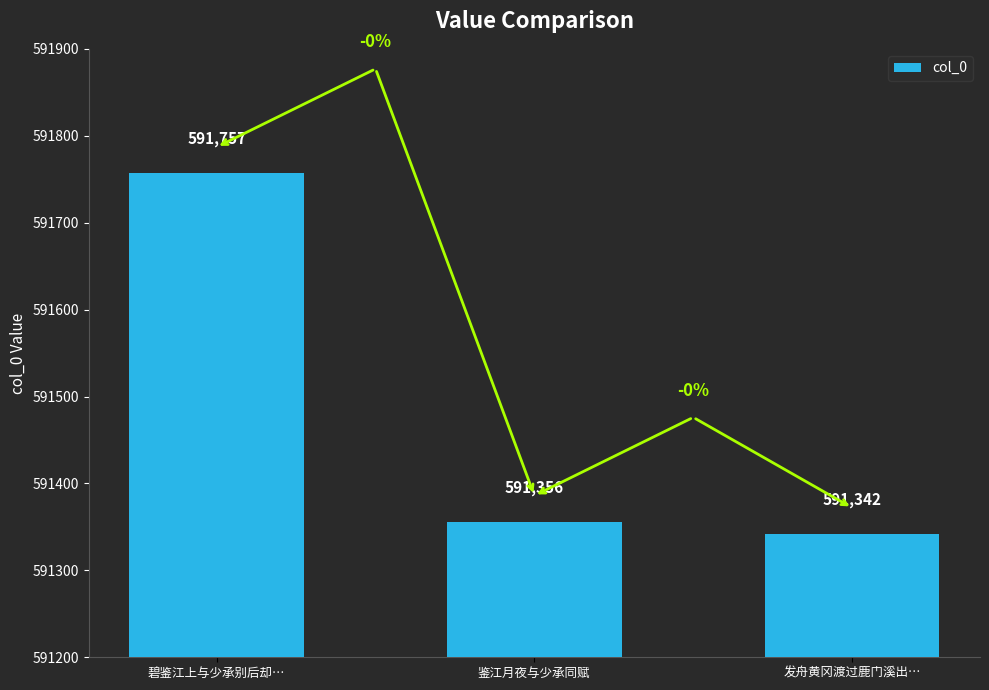

Approximately how many times larger is the value at 发舟黄冈渡过鹿门溪出… compared to 鉴江月夜与少承同赋?

1.0